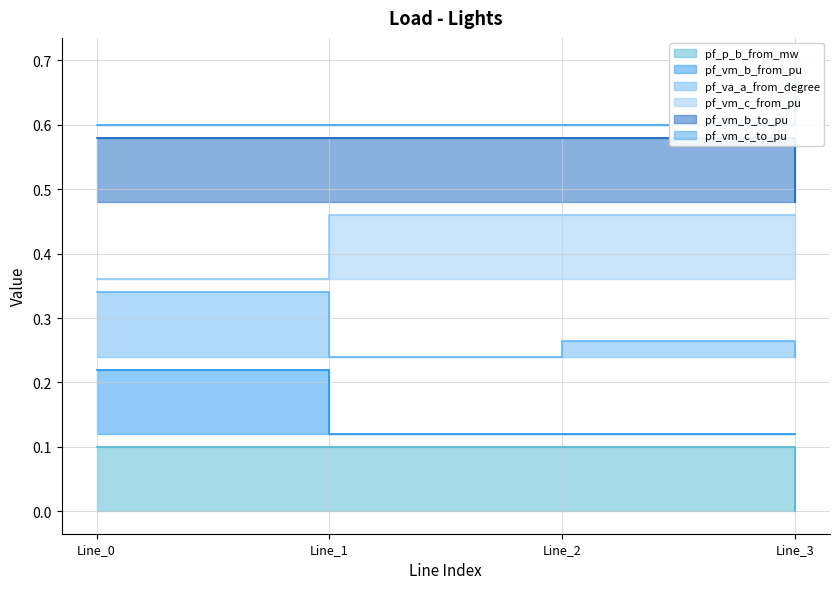

At which label does pf_vm_c_from_pu reach its minimum?

Line_0